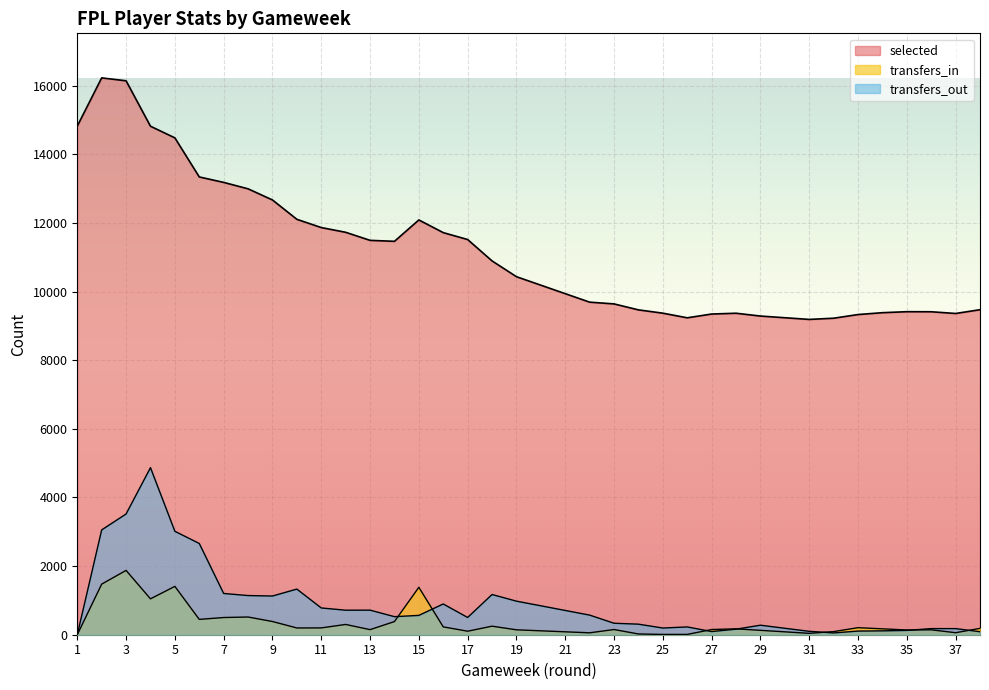

Count the number of data series in this chart.

3